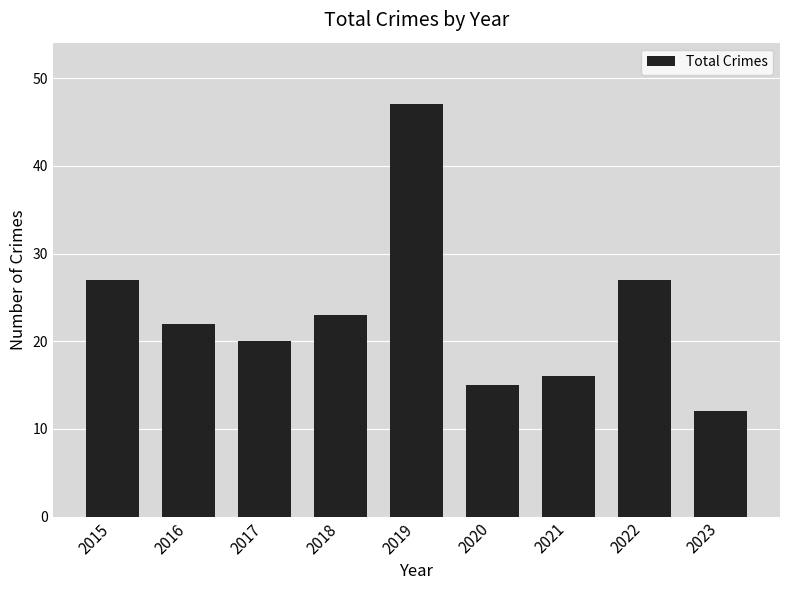

Approximately how many times larger is the value at 2023 compared to 2016?

0.5